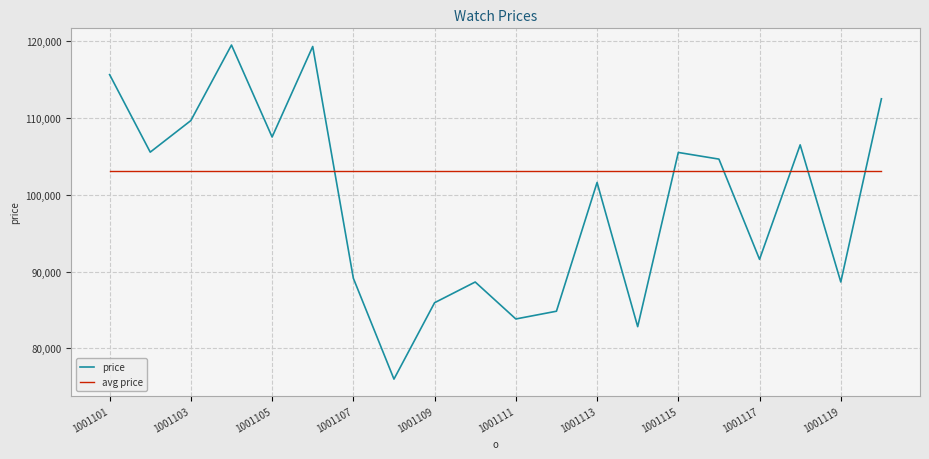

Rank the series by their average value, from lowest to highest.

price, avg price